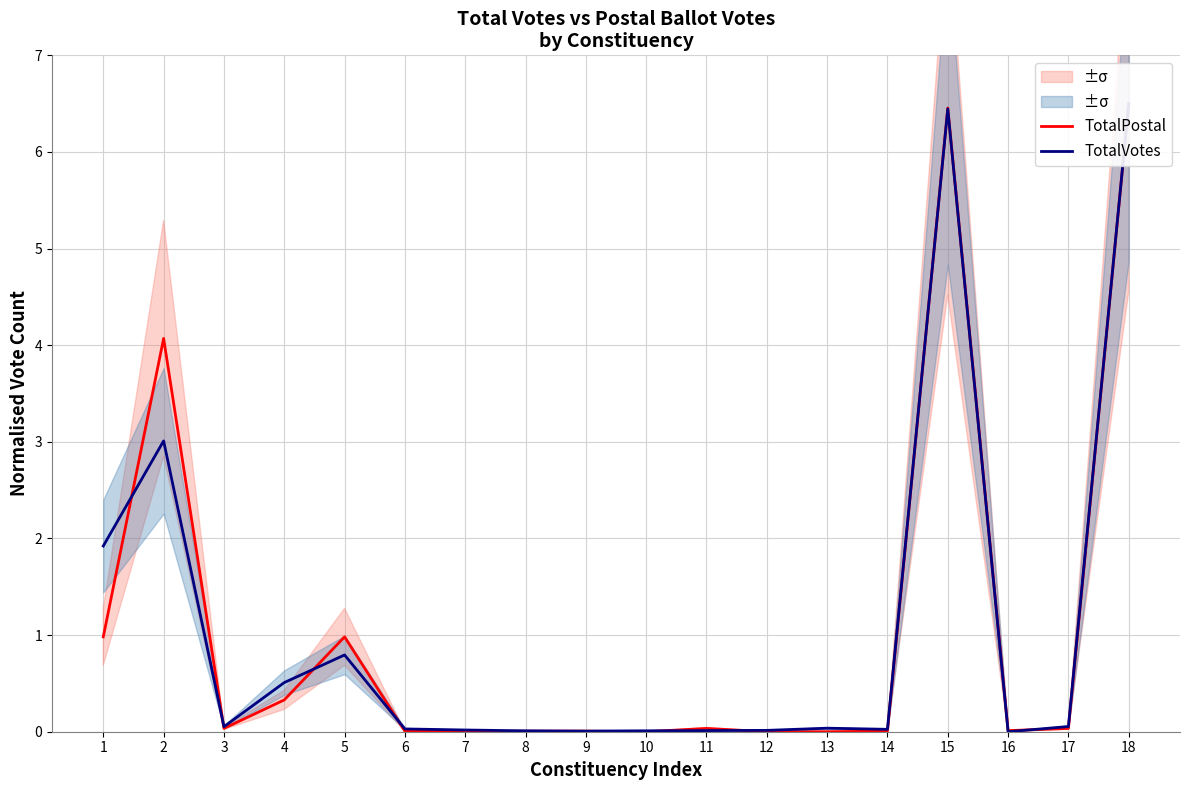

How many interior local valleys does the TotalPostal series have?

4